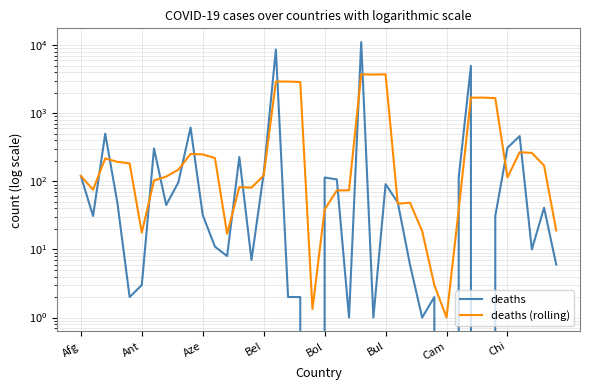

How many values in the deaths series are below 41?

20